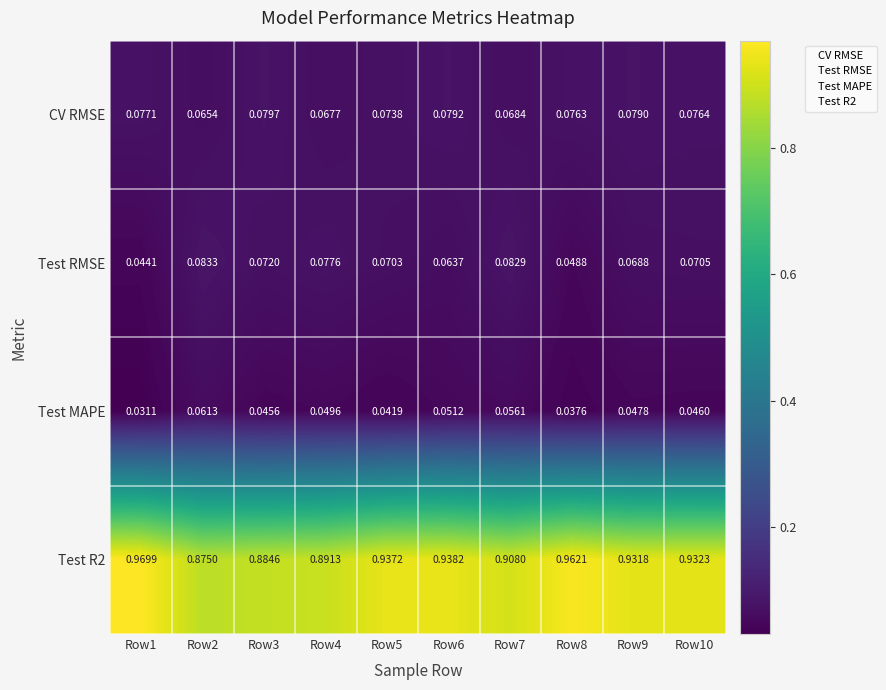

Between Row6 and Row10, which series saw the biggest shift?

Test RMSE